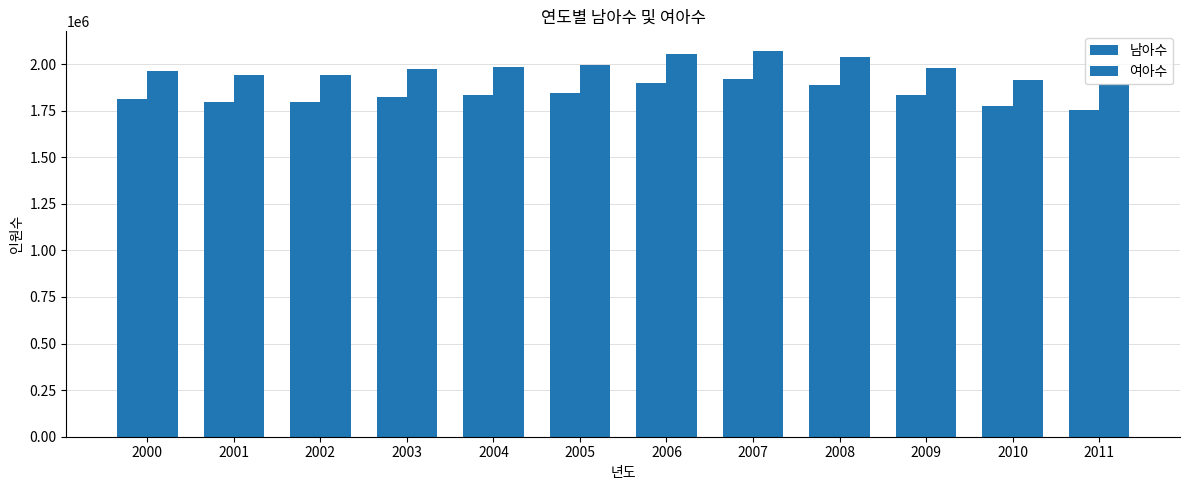

How many data points in 여아수 are less than 1979303?

6